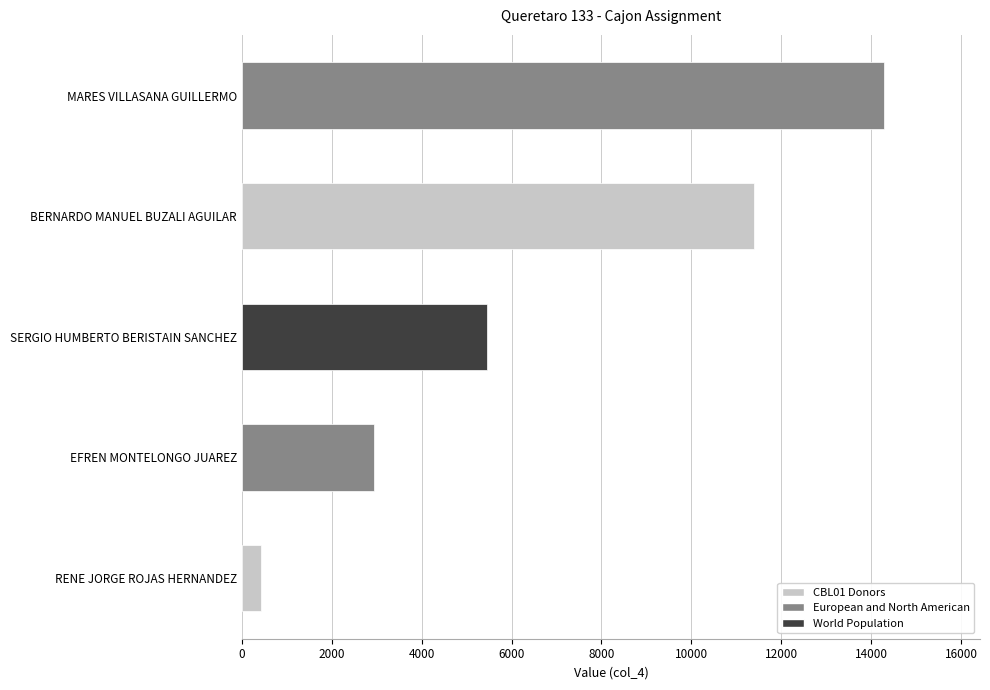

What is the greatest value displayed?

14281